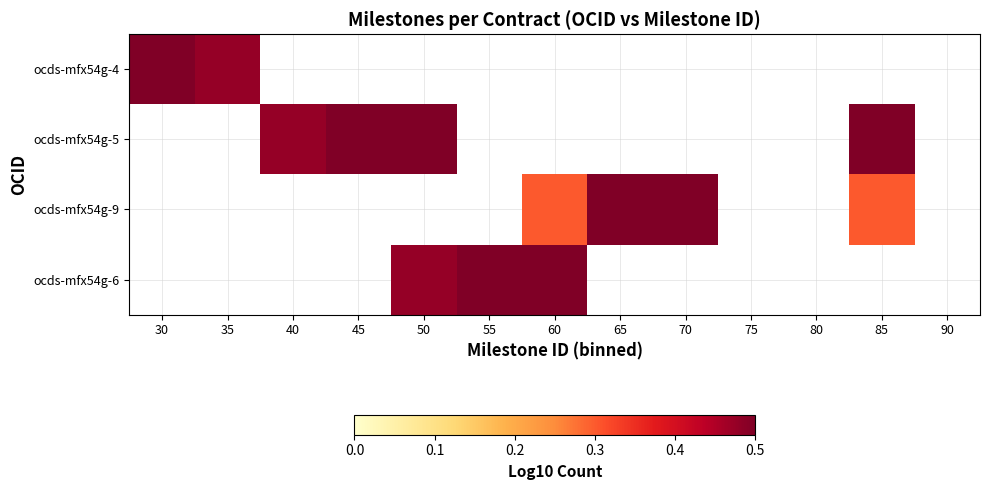

What is the smallest value displayed?

0.3